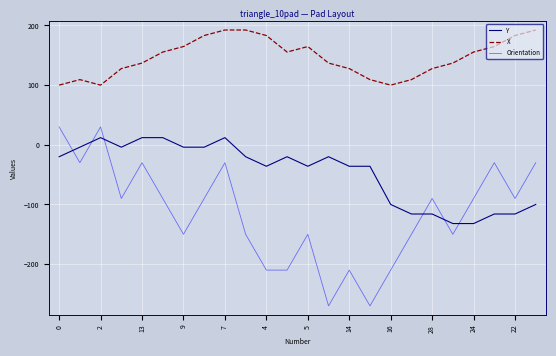

Which series has the largest range (max minus min)?

Orientation